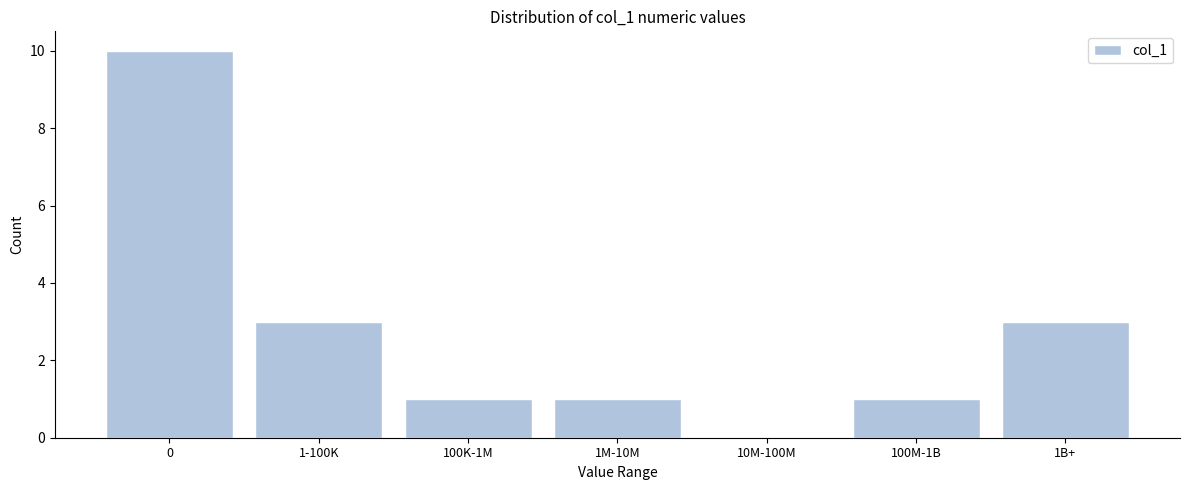

Reading left to right, what are all the values shown in this chart?

0=10	1-100K=3	100K-1M=1	1M-10M=1	10M-100M=0	100M-1B=1	1B+=3